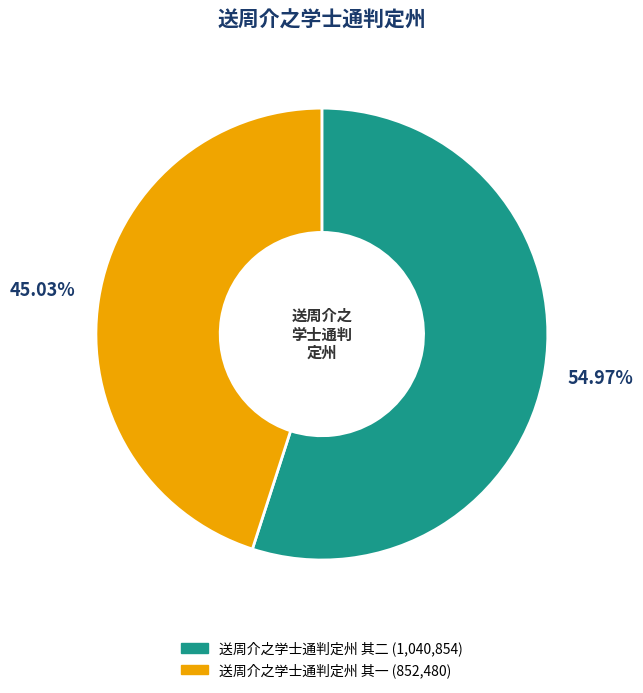

To the nearest percent, what portion does 送周介之学士通判定州 其一 represent?

45%